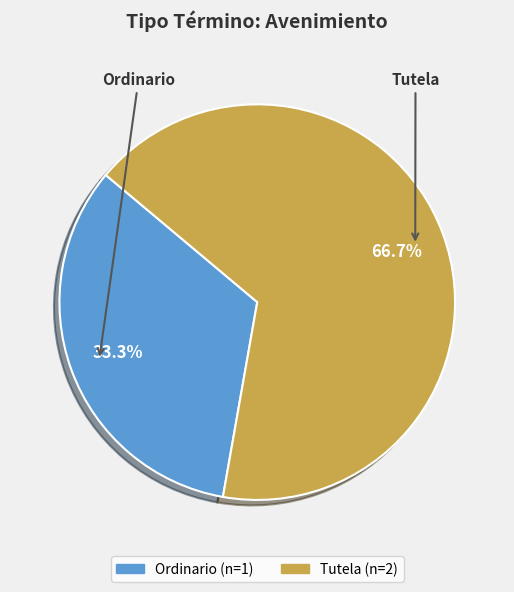

Between Tutela and Ordinario, which is larger?

Tutela